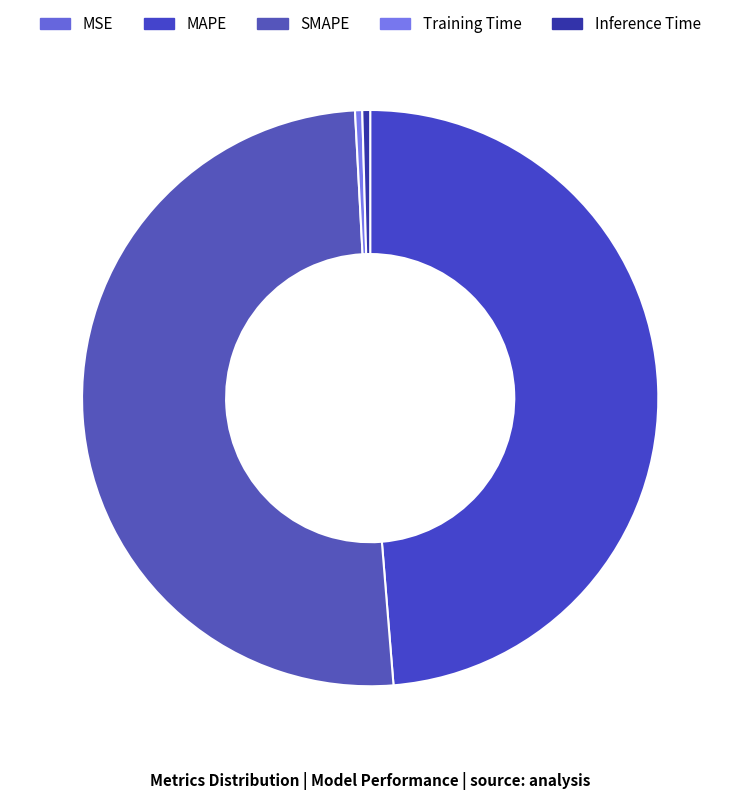

Which has a higher value, Training Time or SMAPE?

SMAPE